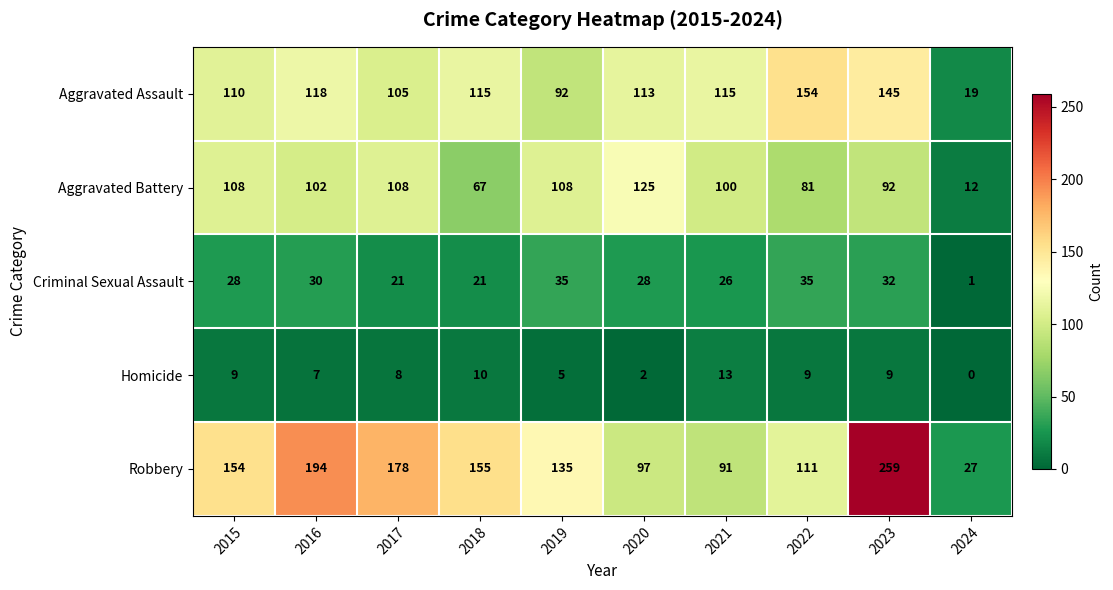

What is the difference between the Aggravated Battery values at 2023 and 2017?

16